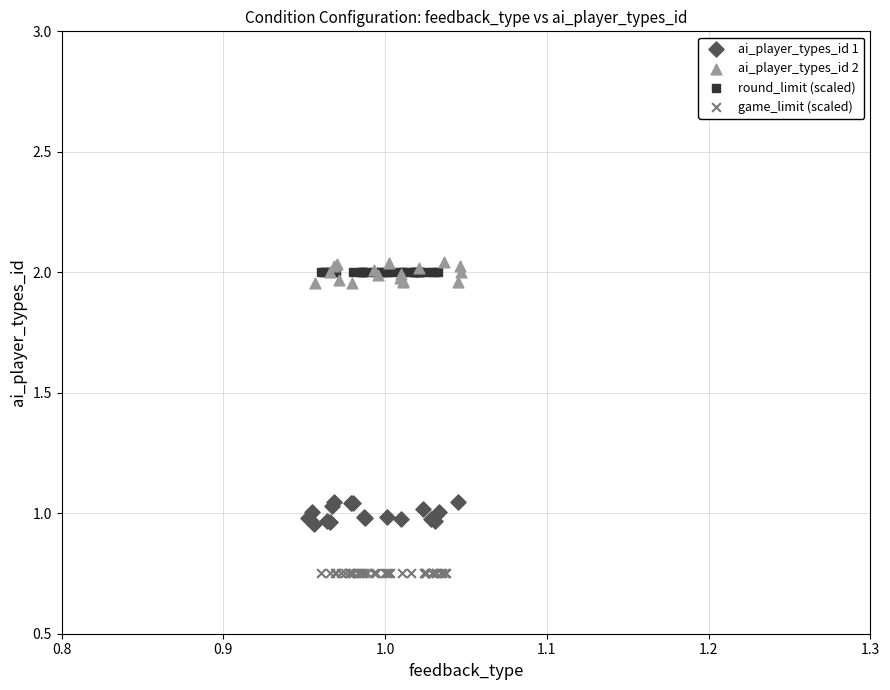

Which series reaches the minimum Y coordinate?

game_limit (scaled)